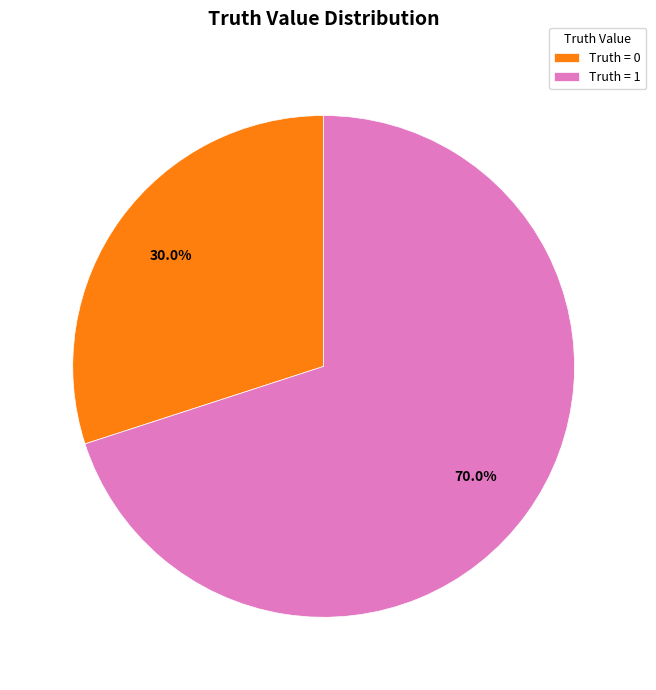

To the nearest percent, what is the average slice percentage?

50%